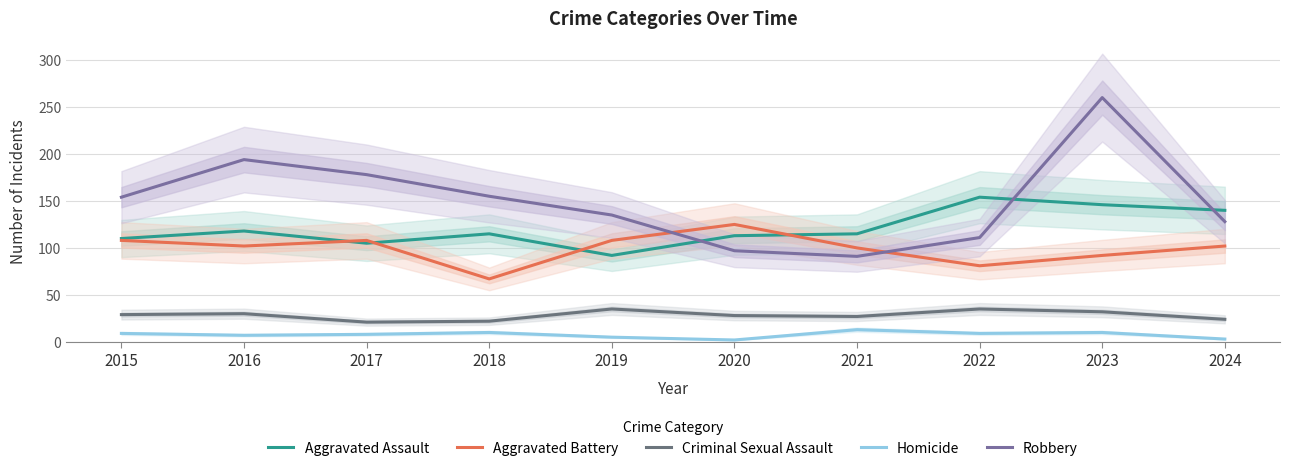

What is the total value across all series at 2019?

375